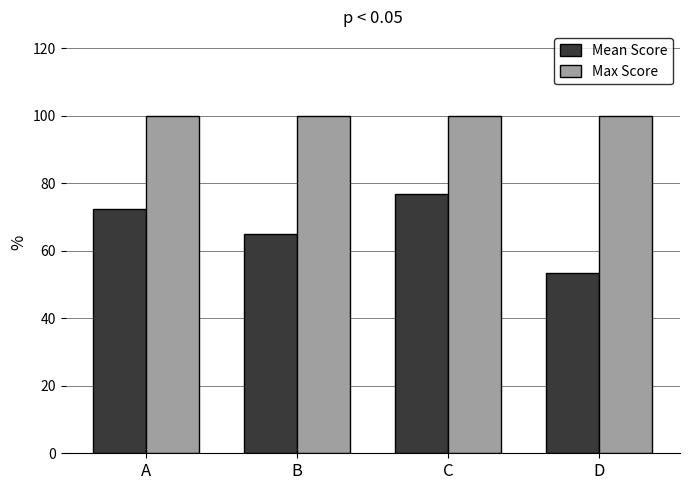

List the series in order of their overall mean, highest first.

Max Score, Mean Score